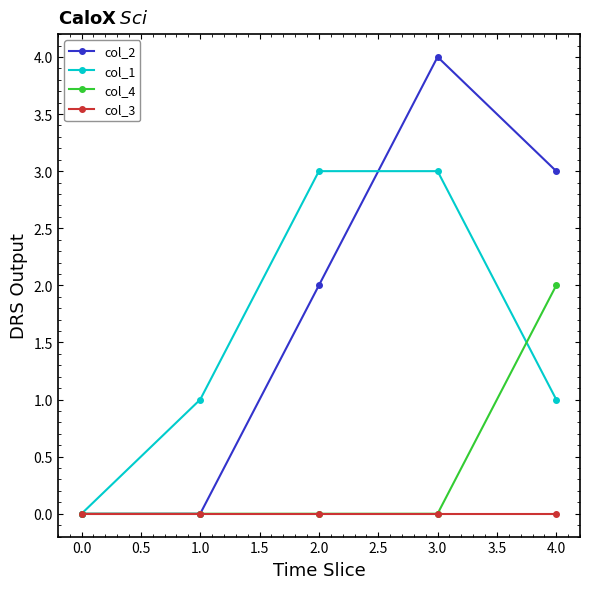

What is the label of the 1st point from the right?

4.0